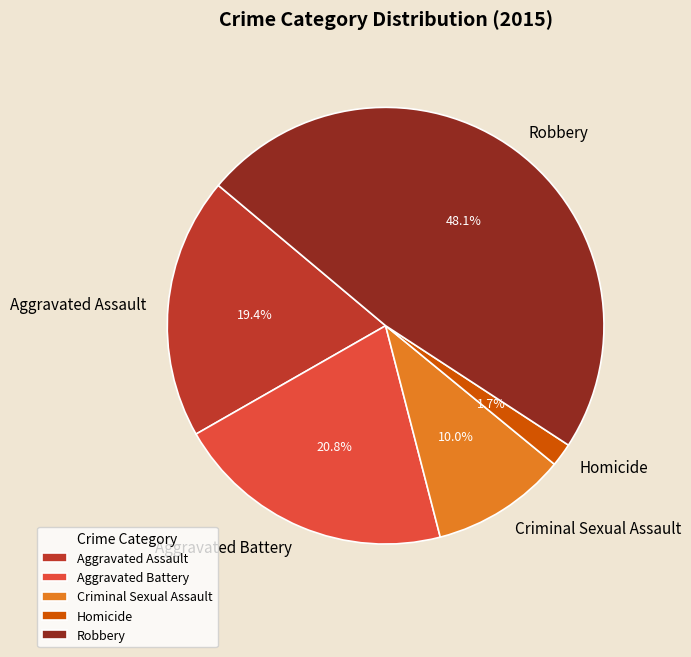

Does any single category account for the majority?

No